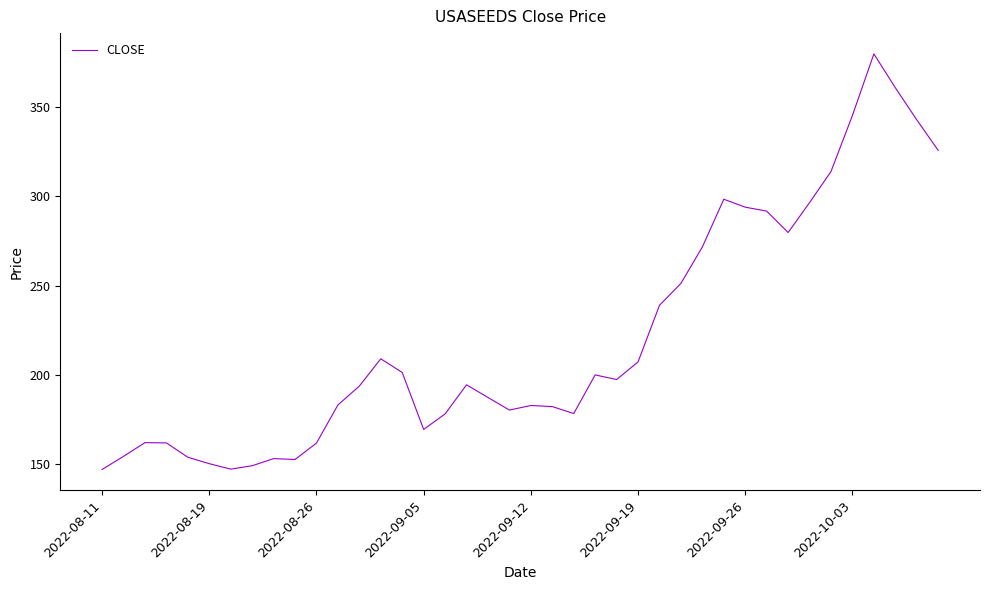

What is the greatest value displayed?

379.9